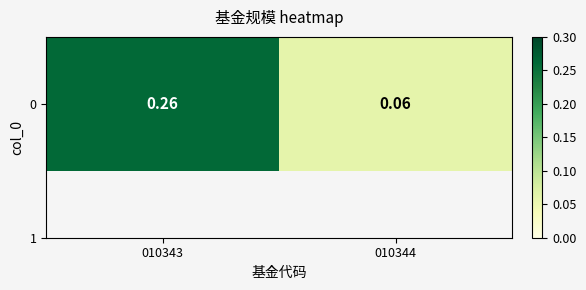

How many data points does each series have?

2